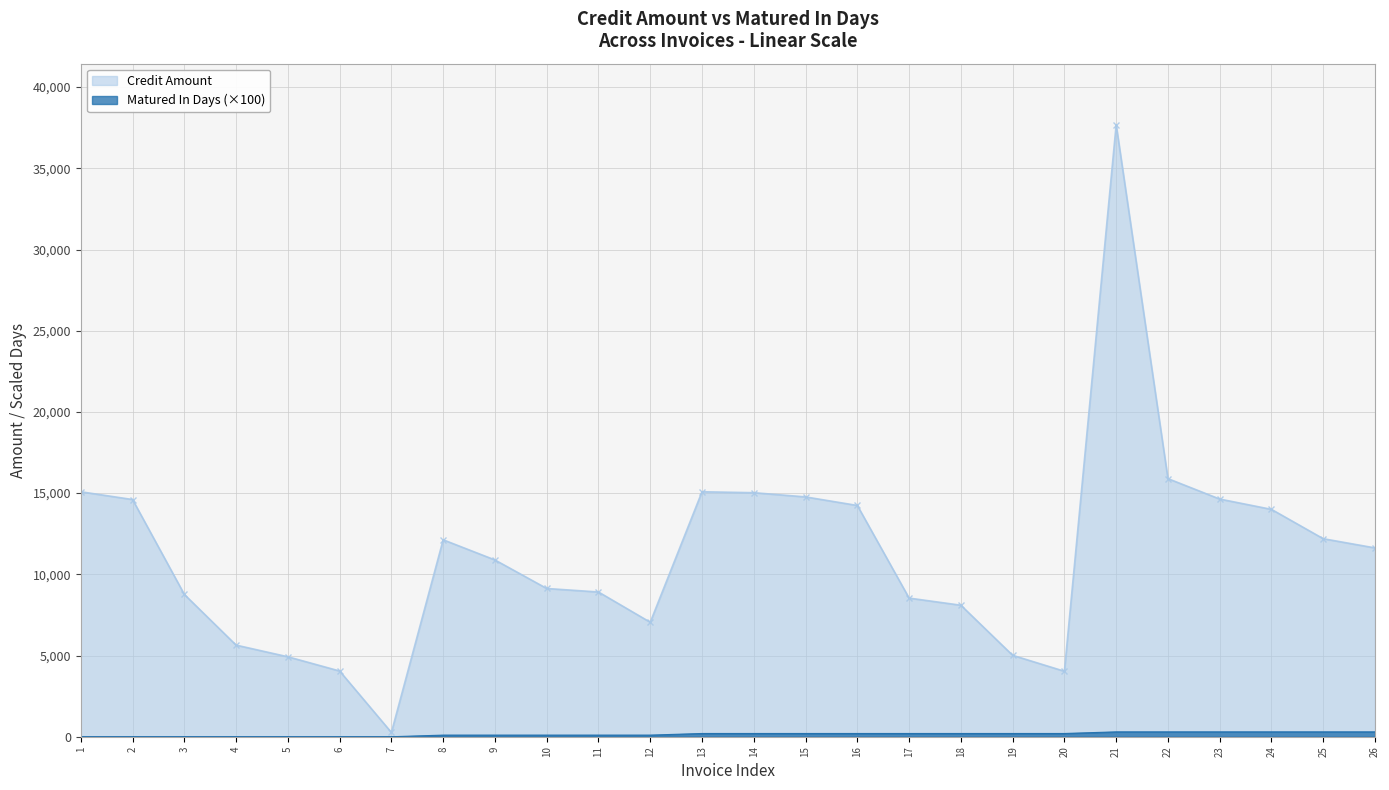

True or false: Matured In Days (x100) and Credit Amount intersect in this chart.

False